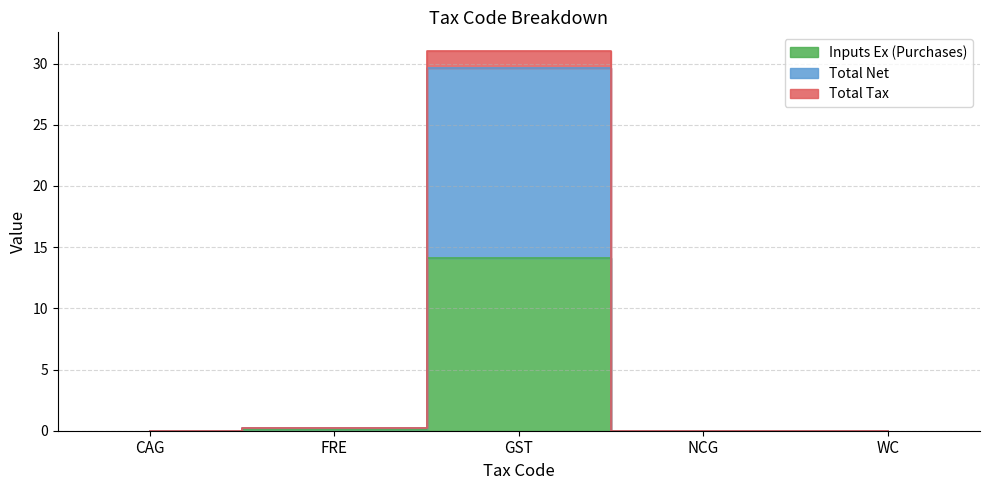

At which category is the sum across all series the highest?

GST